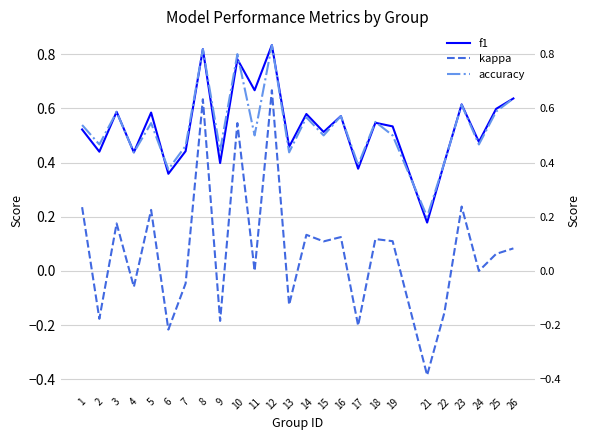

Does the chart have visible grid lines?

Yes